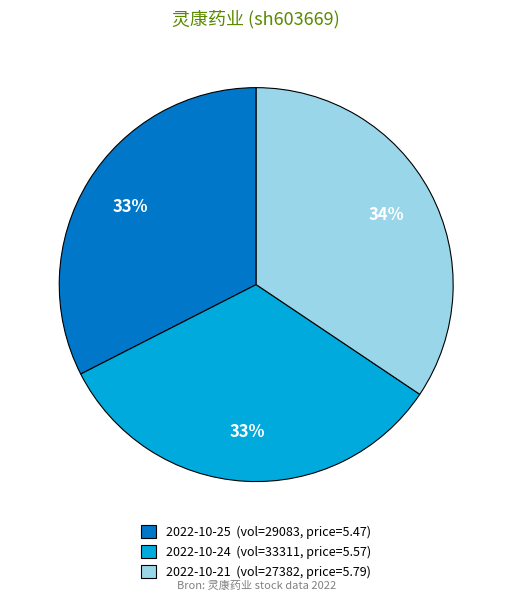

What is the ratio of the value at 2022-10-24 (vol=33311, price=5.57) to the value at 2022-10-21 (vol=27382, price=5.79)?

1.0